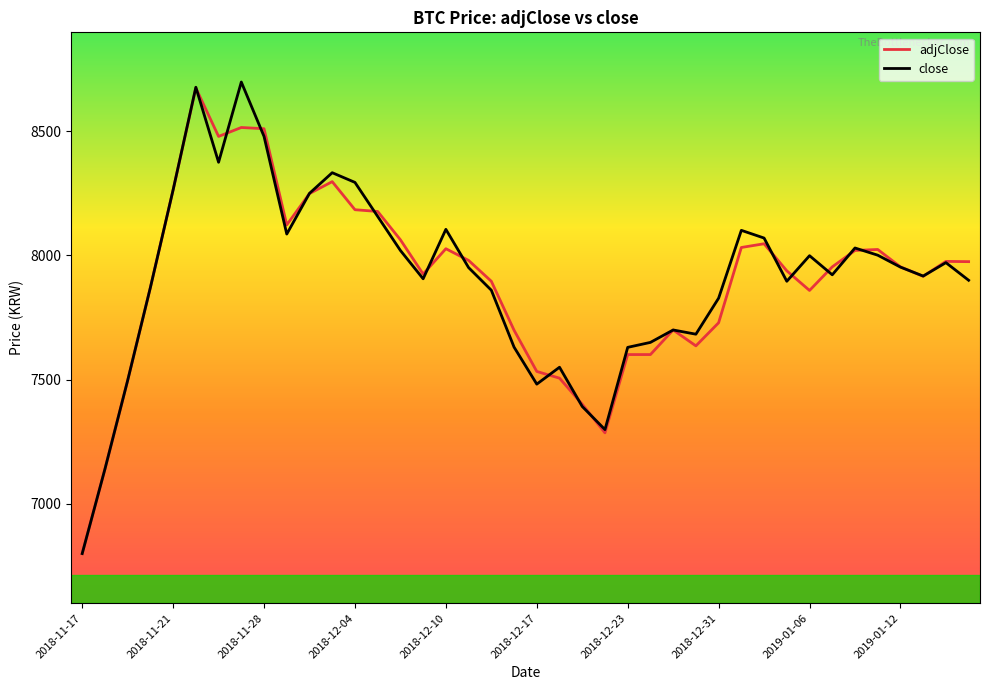

Which series has the largest range (max minus min)?

close